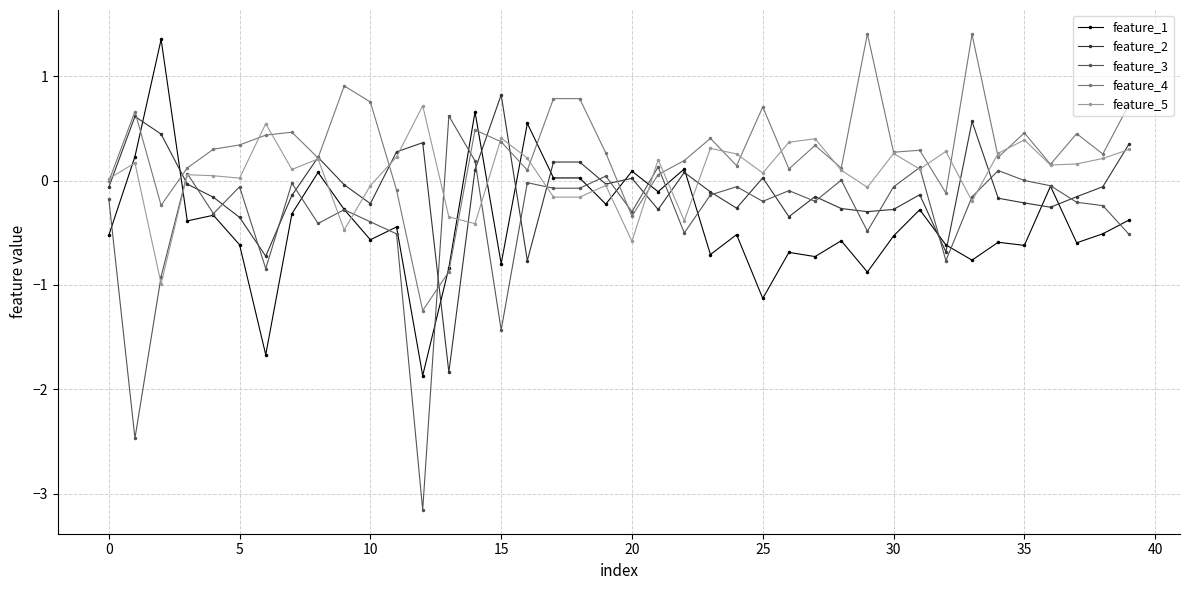

How many values in the feature_1 series are below 0?

31